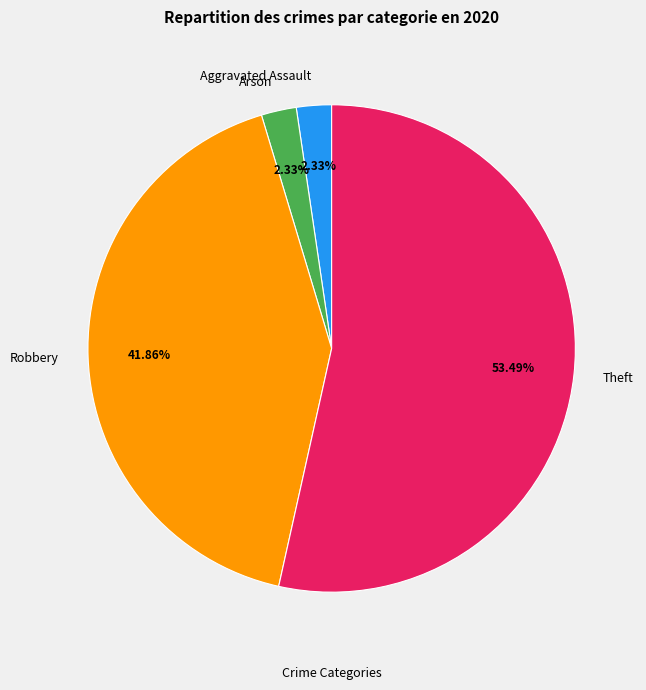

The Theft slice represents 43% of the pie. True or false?

False